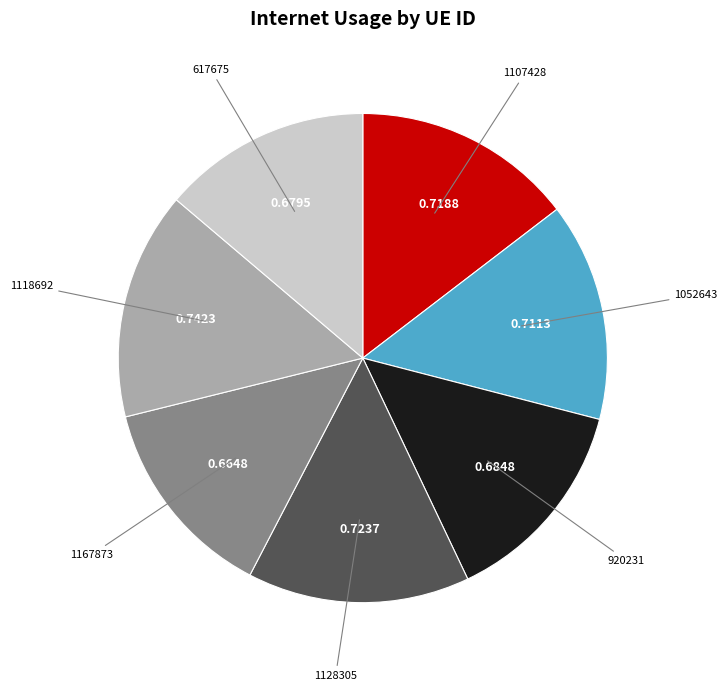

True or false: 617675 accounts for 28% of the total.

False